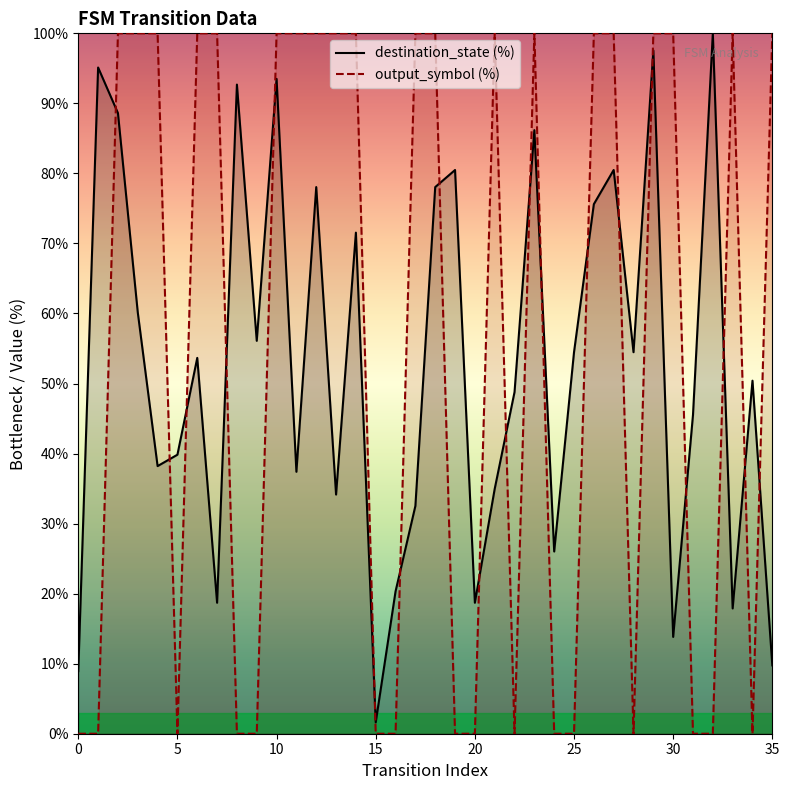

How many data points in destination_state are less than 53?

18